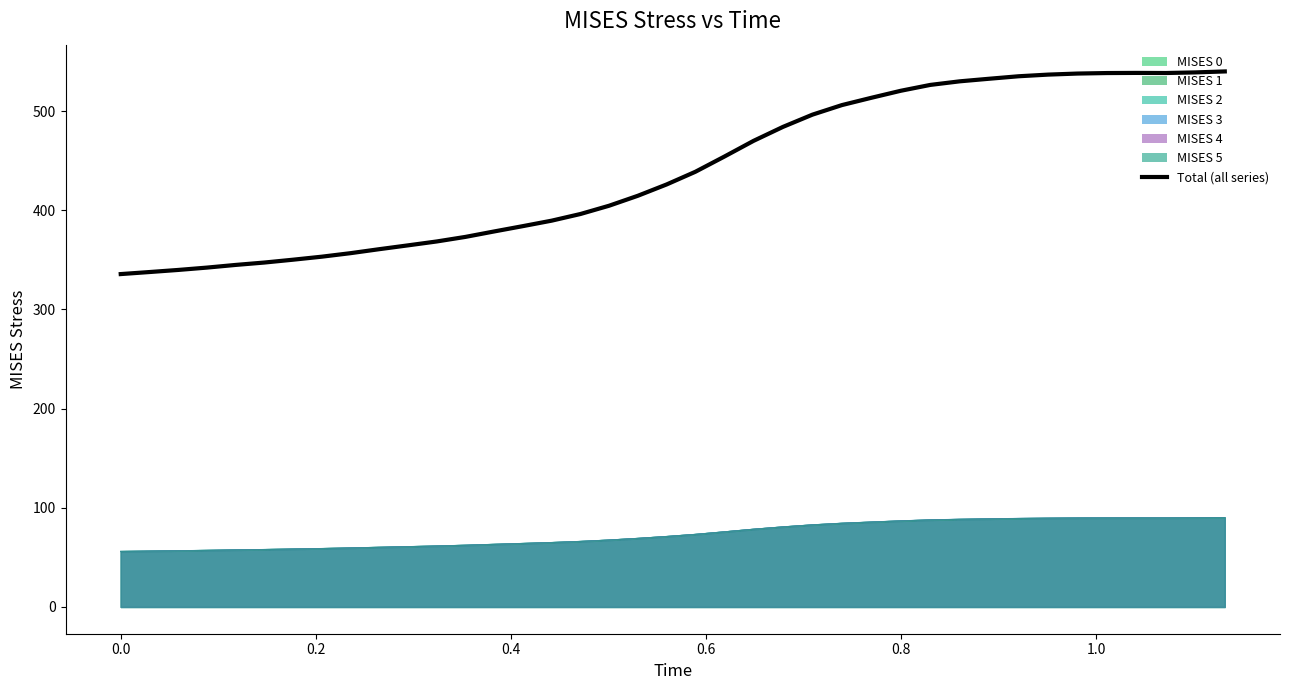

What is the change in value from −0.2 to 0.8?

+11.6